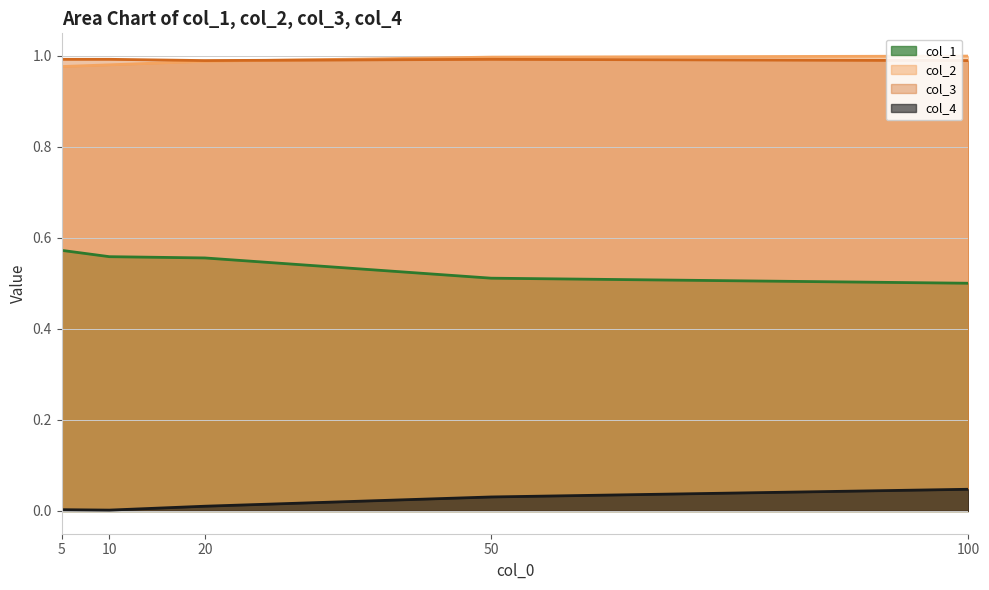

What is the difference between the highest and lowest values at 10?

1.0